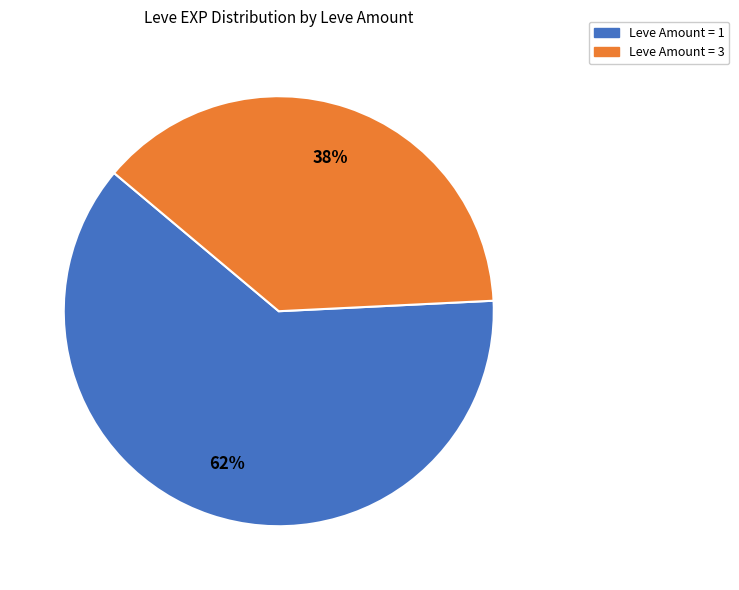

To the nearest percent, what is the average slice percentage?

50%